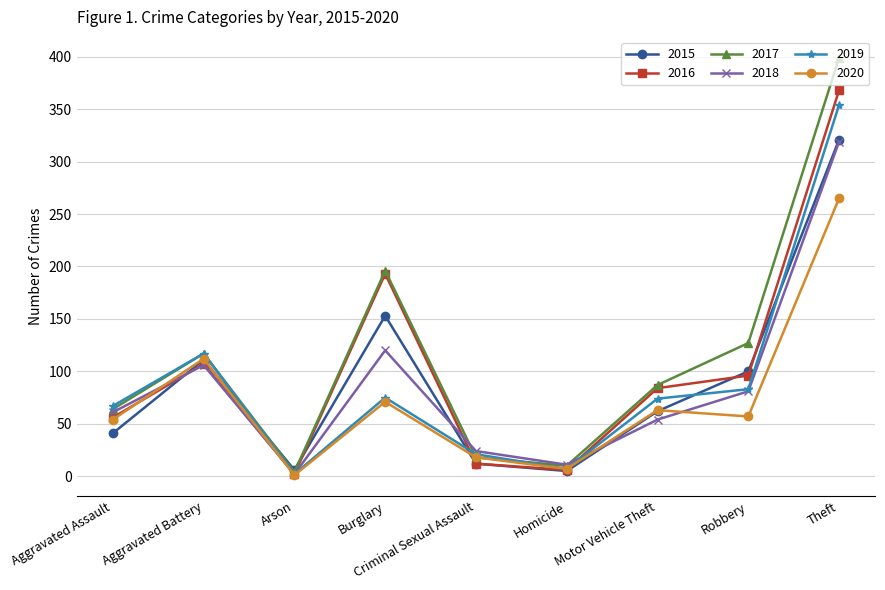

Read the 2016 value at Theft.

368